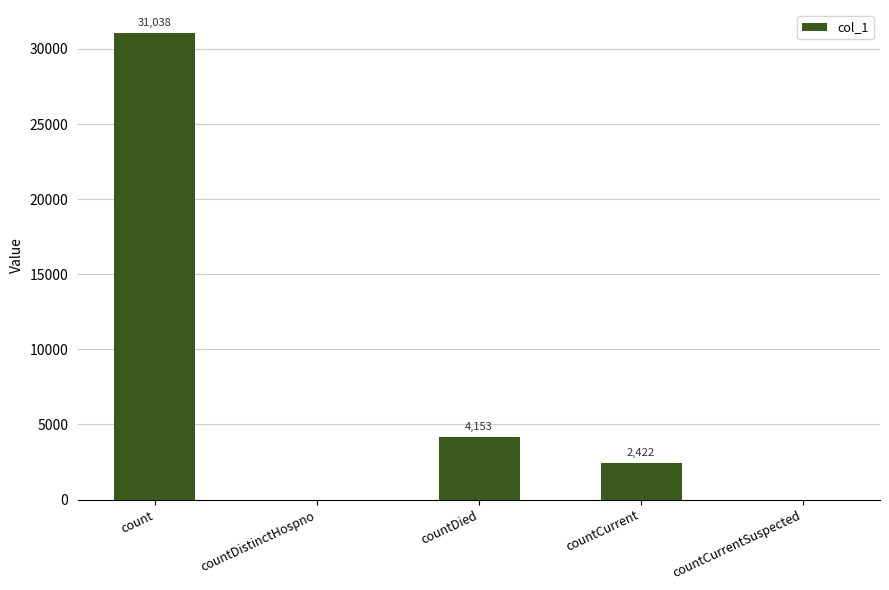

True or false: the data shows 19828 at countCurrentSuspected.

False